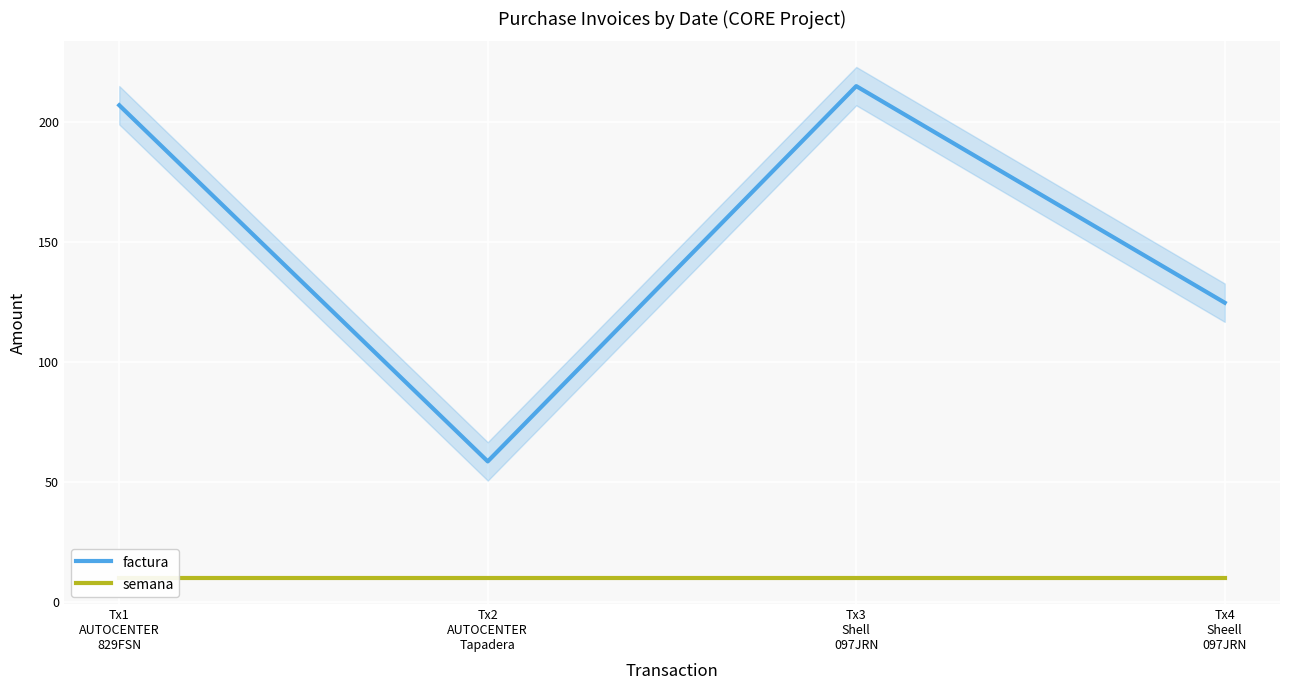

Between Tx3
Shell
097JRN and Tx4
Sheell
097JRN, which series saw the biggest shift?

factura